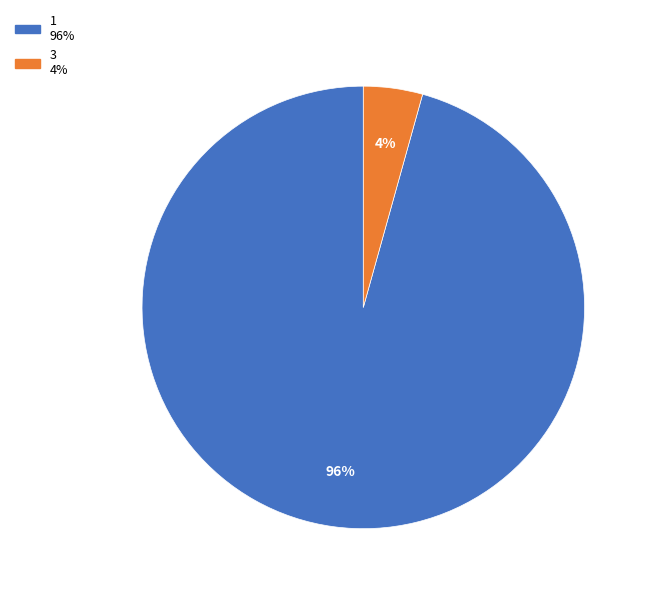

How many segments does this pie chart have?

2